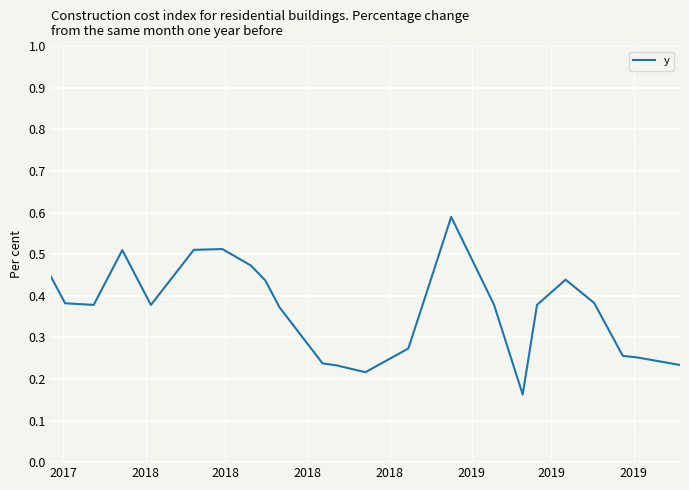

Does the chart display data point markers on the line(s)?

No